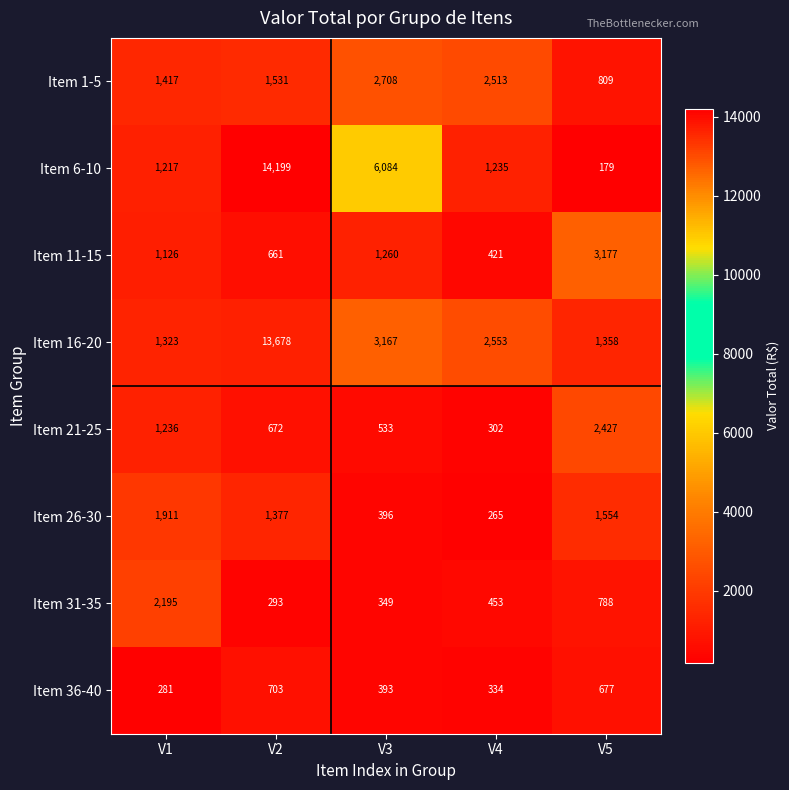

Between V1 and V3, which series saw the biggest shift?

Item 6-10